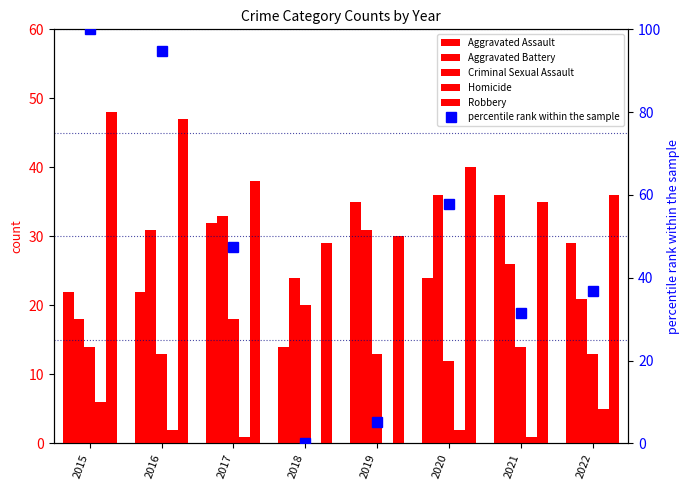

At which label does Aggravated Assault first exceed 29?

2017